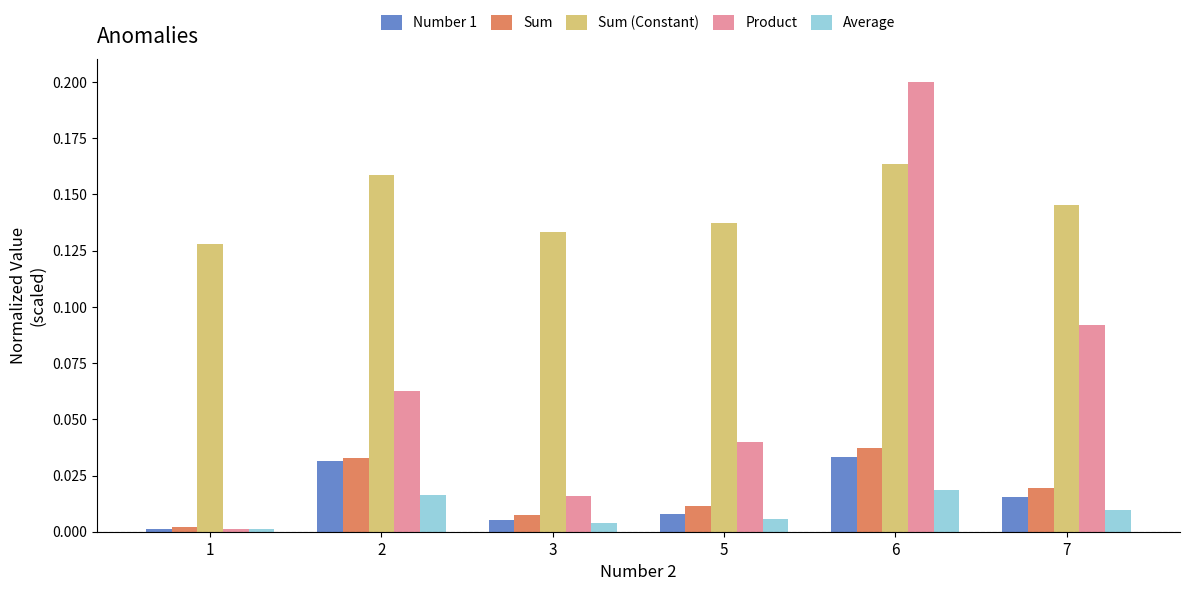

How many bars are there in each group?

5